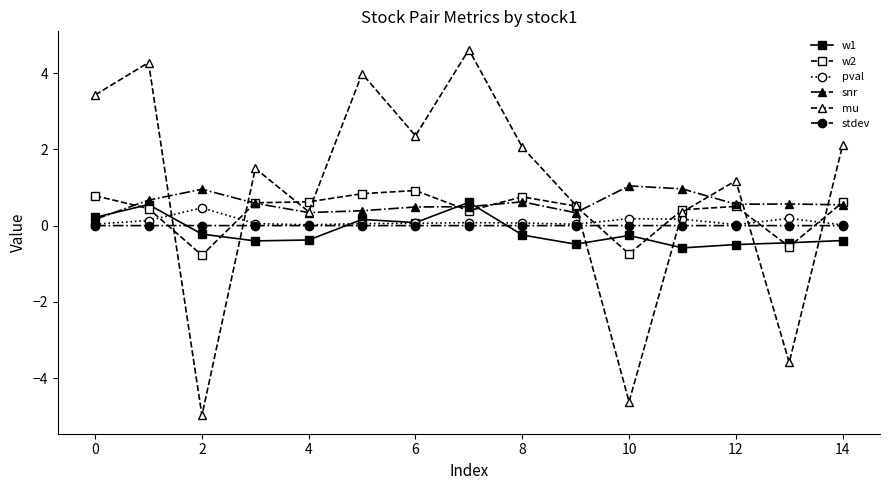

What is the smallest value displayed?

-5.0